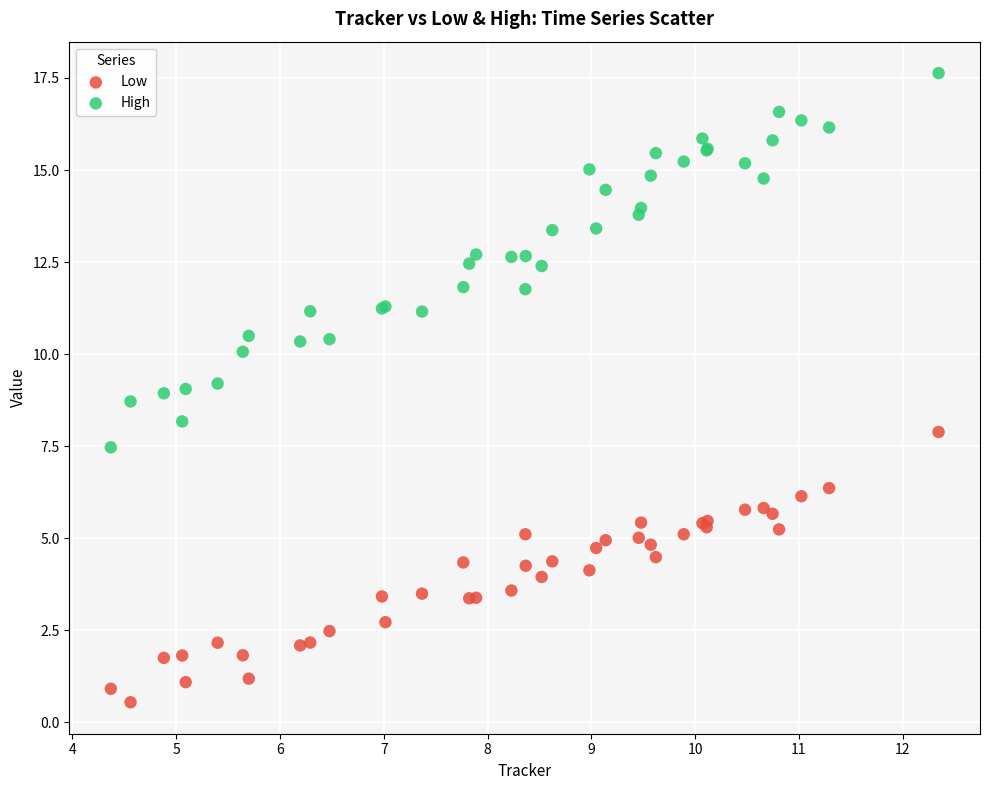

Which series contains the highest Y value?

High